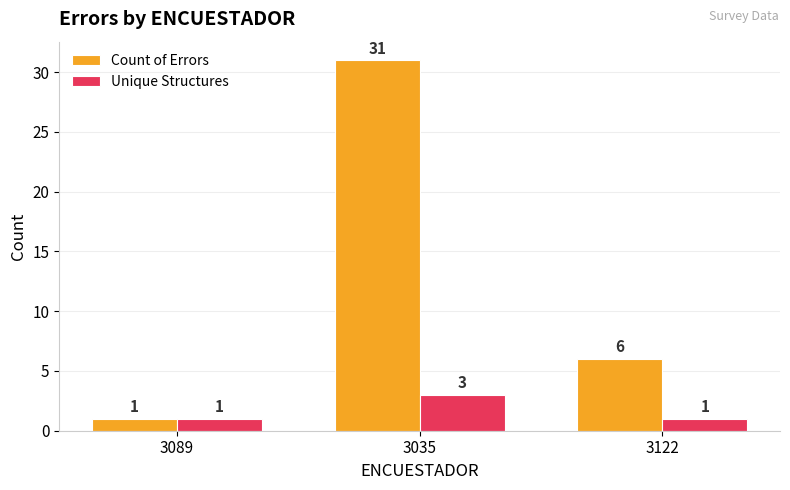

Reading left to right, transcribe all the data shown in this chart.

Count of Errors: 3089=1	3035=31	3122=6
Unique Structures: 3089=1	3035=3	3122=1